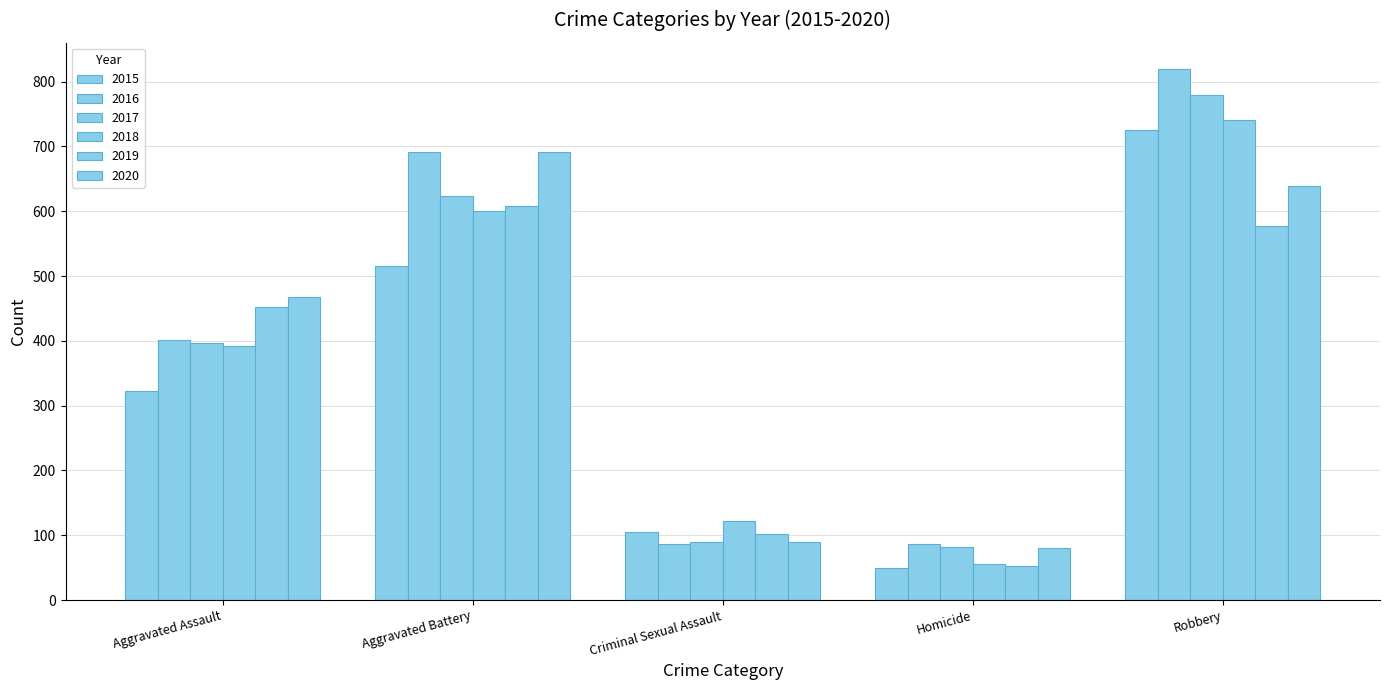

How many groups of bars are there?

5